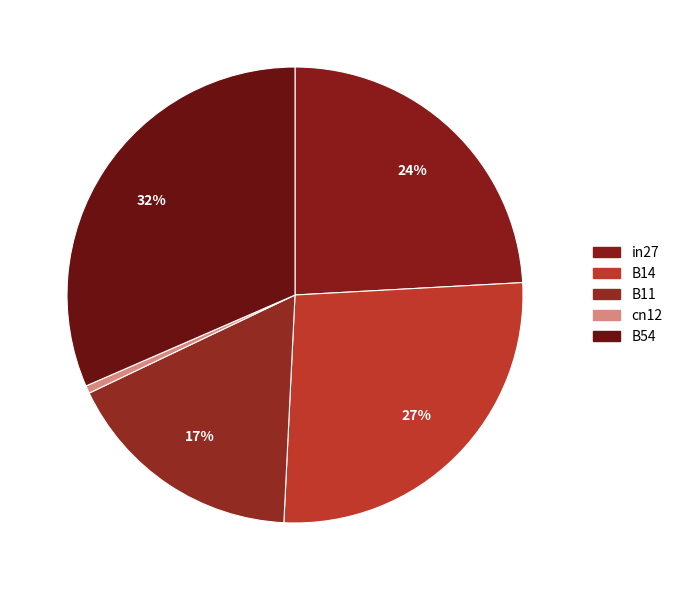

What portion of the pie excludes B14?

73.4%